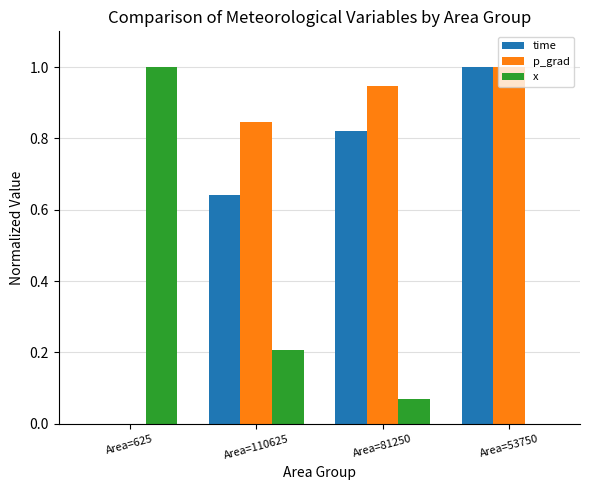

At which category is the sum across all series the highest?

Area=53750